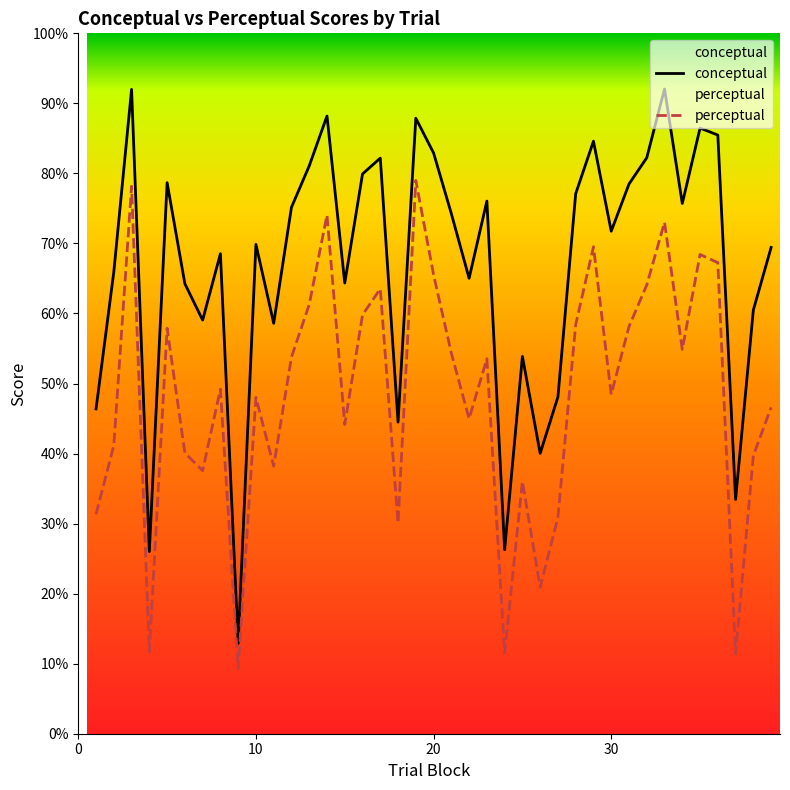

What is the difference between the maximum and minimum values in the perceptual series?

69.8